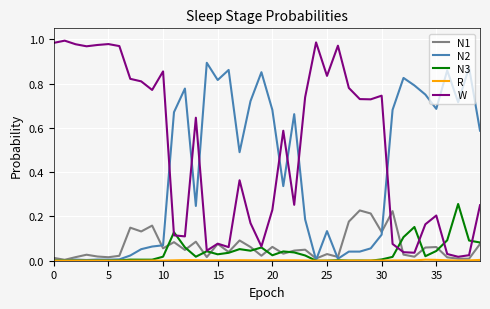

Which series has the widest spread of values?

W